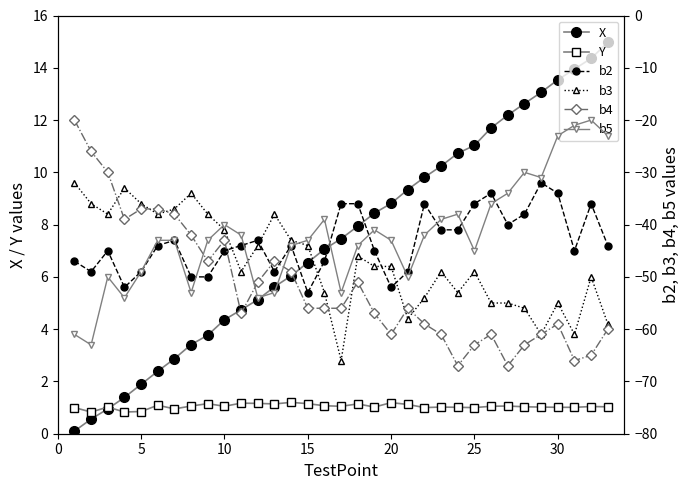

Reading left to right, extract all data points from this chart.

X: 0.1	0.6	0.9	1.4	1.9	2.4	2.9	3.4	3.8	4.4	4.7	5.1	5.6	6.0	6.5	7.1	7.5	7.9	8.4	8.8	9.3	9.8	10.2	10.7	11.0	11.7	12.2	12.6	13.1	13.5	13.9	14.4	15.0
Y: 1.0	0.8	1.0	0.8	0.8	1.1	0.9	1.1	1.1	1.1	1.2	1.2	1.1	1.2	1.1	1.1	1.1	1.1	1.0	1.2	1.1	1.0	1.0	1.0	1.0	1.1	1.1	1.0	1.0	1.0	1.0	1.0	1.0
b2: -47.0	-49.0	-45.0	-52.0	-49.0	-44.0	-43.0	-50.0	-50.0	-45.0	-44.0	-43.0	-49.0	-44.0	-53.0	-47.0	-36.0	-36.0	-45.0	-52.0	-49.0	-36.0	-41.0	-41.0	-36.0	-34.0	-40.0	-38.0	-32.0	-34.0	-45.0	-36.0	-44.0
b3: -32.0	-36.0	-38.0	-33.0	-36.0	-38.0	-37.0	-34.0	-38.0	-41.0	-49.0	-44.0	-38.0	-43.0	-44.0	-53.0	-66.0	-46.0	-48.0	-48.0	-58.0	-54.0	-49.0	-53.0	-49.0	-55.0	-55.0	-56.0	-61.0	-55.0	-61.0	-50.0	-59.0
b4: -20.0	-26.0	-30.0	-39.0	-37.0	-37.0	-38.0	-42.0	-47.0	-43.0	-57.0	-51.0	-47.0	-49.0	-56.0	-56.0	-56.0	-51.0	-57.0	-61.0	-56.0	-59.0	-61.0	-67.0	-63.0	-61.0	-67.0	-63.0	-61.0	-59.0	-66.0	-65.0	-60.0
b5: -61.0	-63.0	-50.0	-54.0	-49.0	-43.0	-43.0	-53.0	-43.0	-40.0	-42.0	-54.0	-53.0	-44.0	-43.0	-39.0	-53.0	-44.0	-41.0	-43.0	-50.0	-42.0	-39.0	-38.0	-45.0	-36.0	-34.0	-30.0	-31.0	-23.0	-21.0	-20.0	-23.0